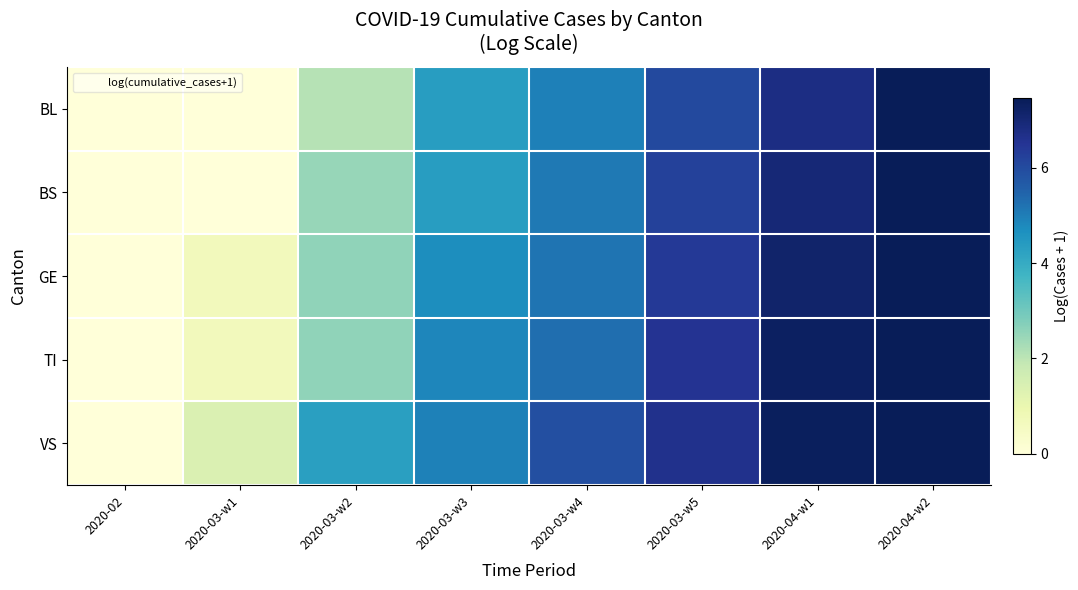

Reading right to left, list all the values displayed in this chart.

BL: 2020-04-w2=7.5	2020-04-w1=6.8	2020-03-w5=6.0	2020-03-w4=5.0	2020-03-w3=4.3	2020-03-w2=2.1	2020-03-w1=0.0	2020-02=0.0
BS: 2020-04-w2=7.5	2020-04-w1=7.0	2020-03-w5=6.2	2020-03-w4=5.1	2020-03-w3=4.4	2020-03-w2=2.5	2020-03-w1=0.0	2020-02=0.0
GE: 2020-04-w2=7.5	2020-04-w1=7.1	2020-03-w5=6.4	2020-03-w4=5.2	2020-03-w3=4.7	2020-03-w2=2.6	2020-03-w1=0.7	2020-02=0.0
TI: 2020-04-w2=7.5	2020-04-w1=7.3	2020-03-w5=6.5	2020-03-w4=5.3	2020-03-w3=4.8	2020-03-w2=2.6	2020-03-w1=0.7	2020-02=0.0
VS: 2020-04-w2=7.5	2020-04-w1=7.4	2020-03-w5=6.6	2020-03-w4=5.9	2020-03-w3=4.9	2020-03-w2=4.3	2020-03-w1=1.4	2020-02=0.0